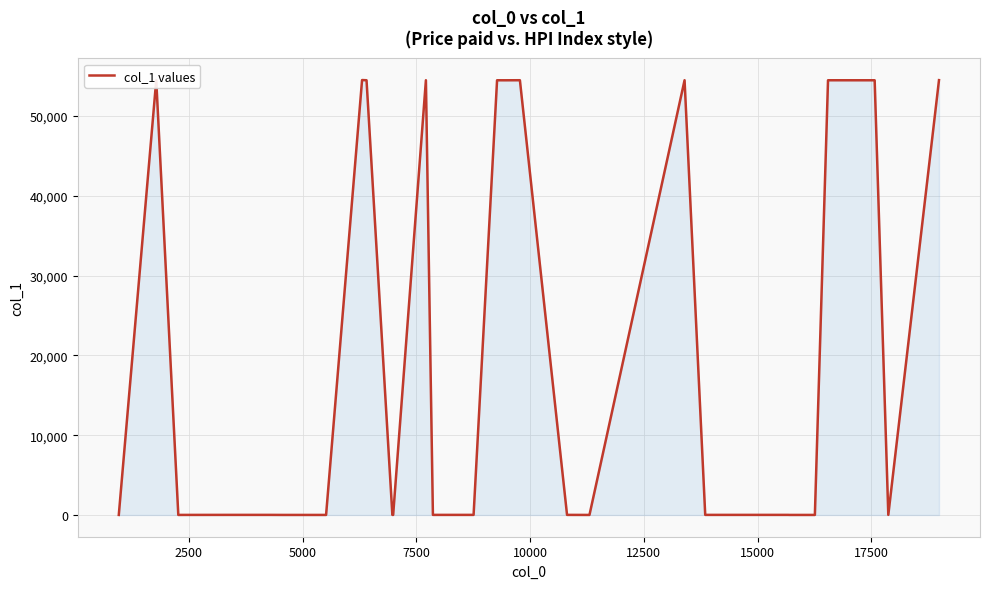

What is the sum of all values?

599632